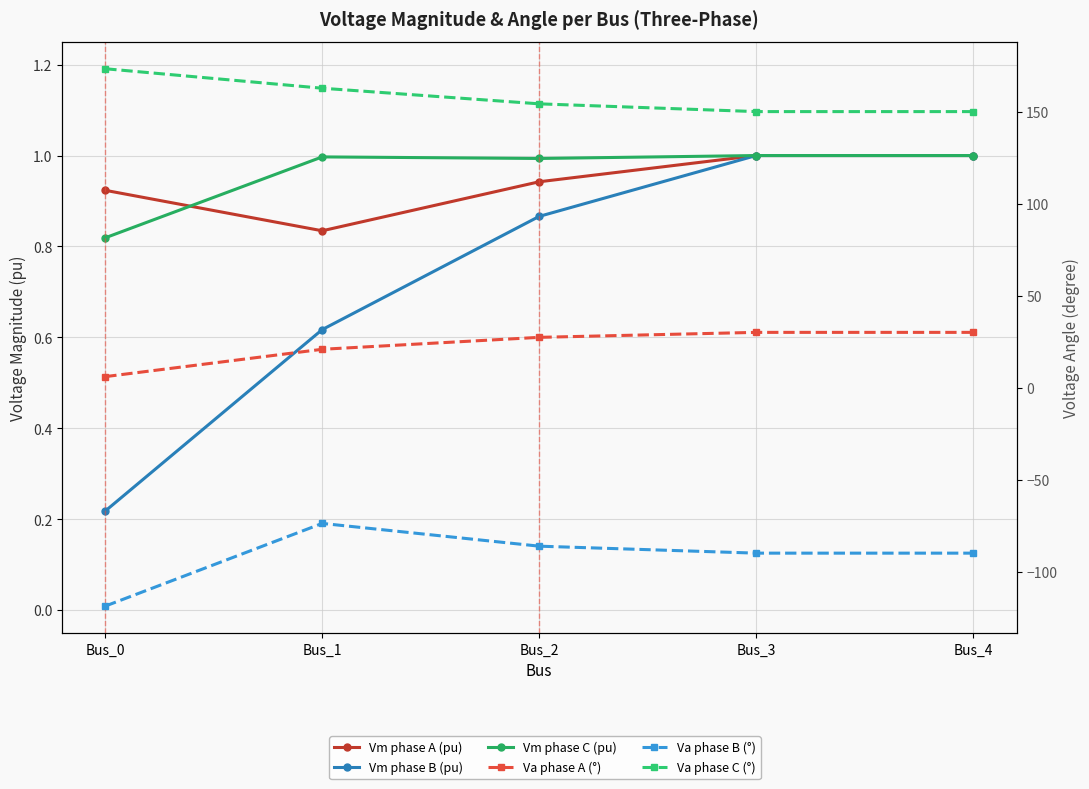

What is the value of the Vm phase C (pu) point at the 4th from the left?

1.0